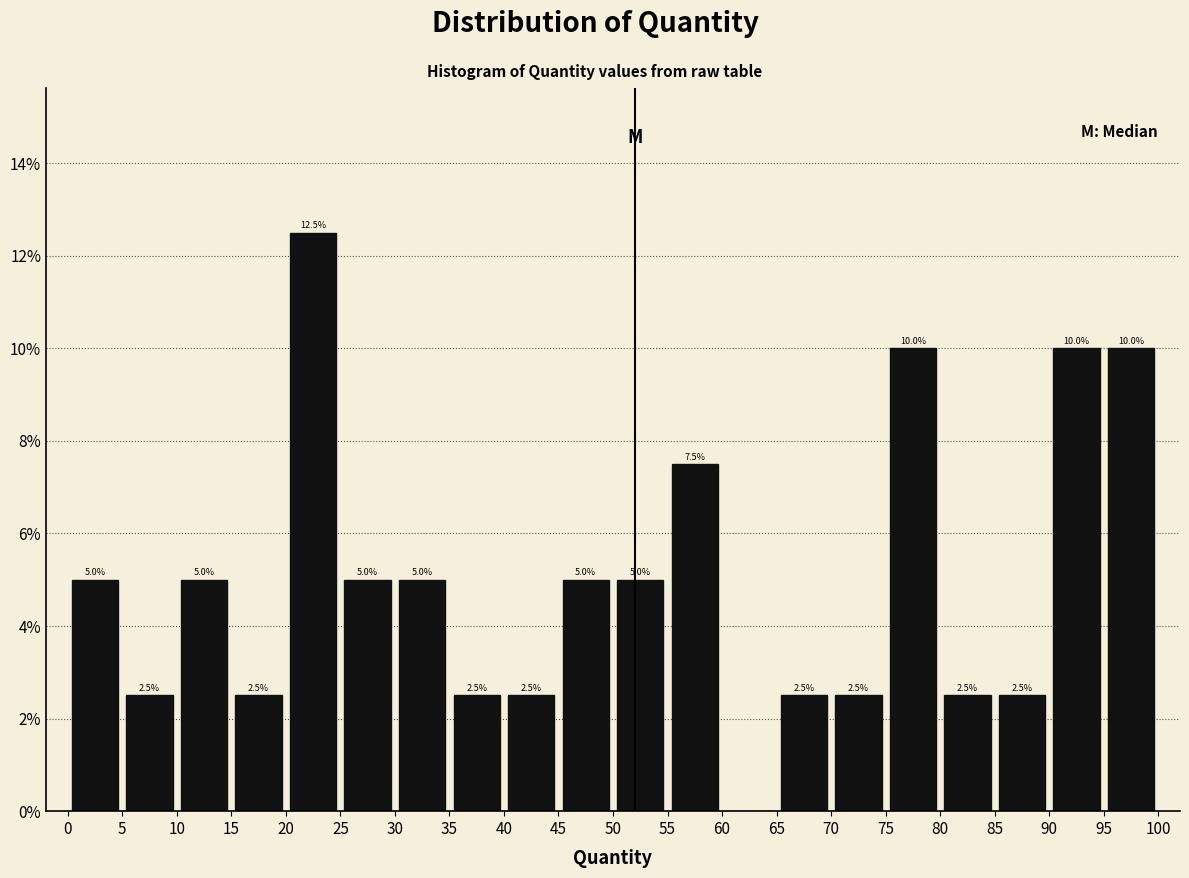

Over which range of the x-axis is the bar tallest?

20 to 25